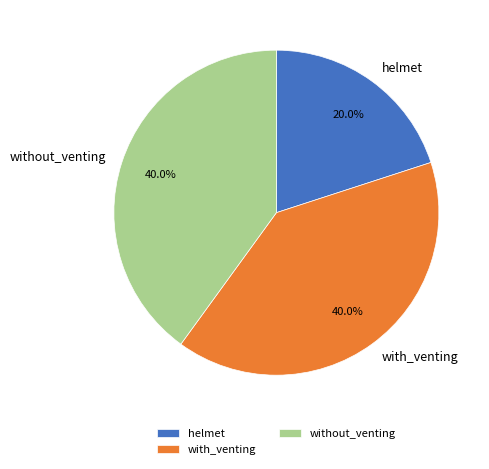

Between helmet and without_venting, which is larger?

without_venting